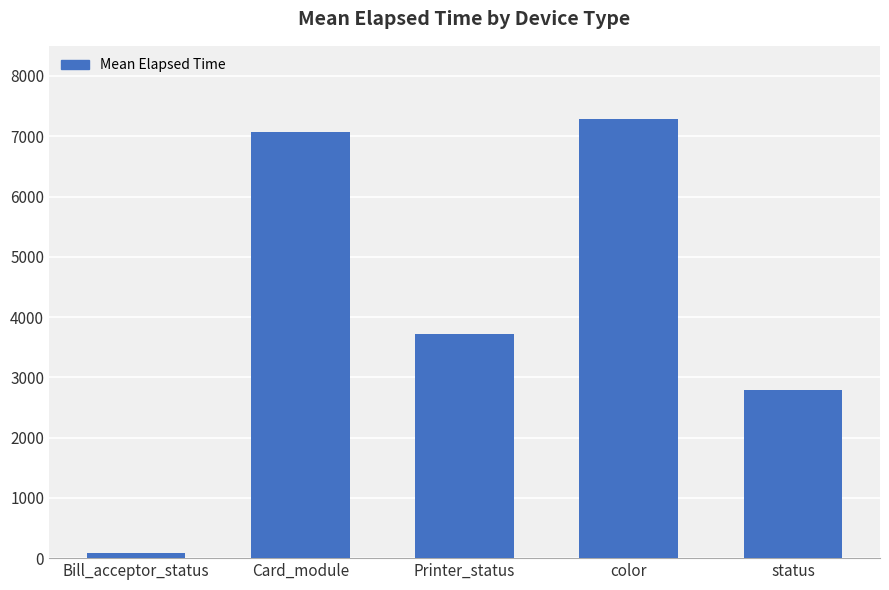

Where is the data nearest to the value 3688?

Printer_status